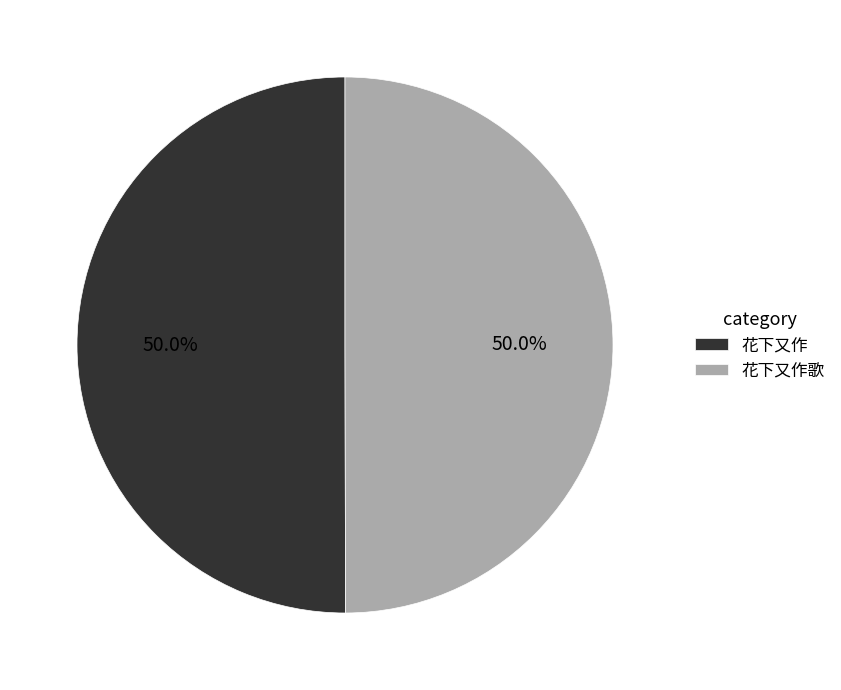

How much of the chart is everything except 花下又作?

50.0%